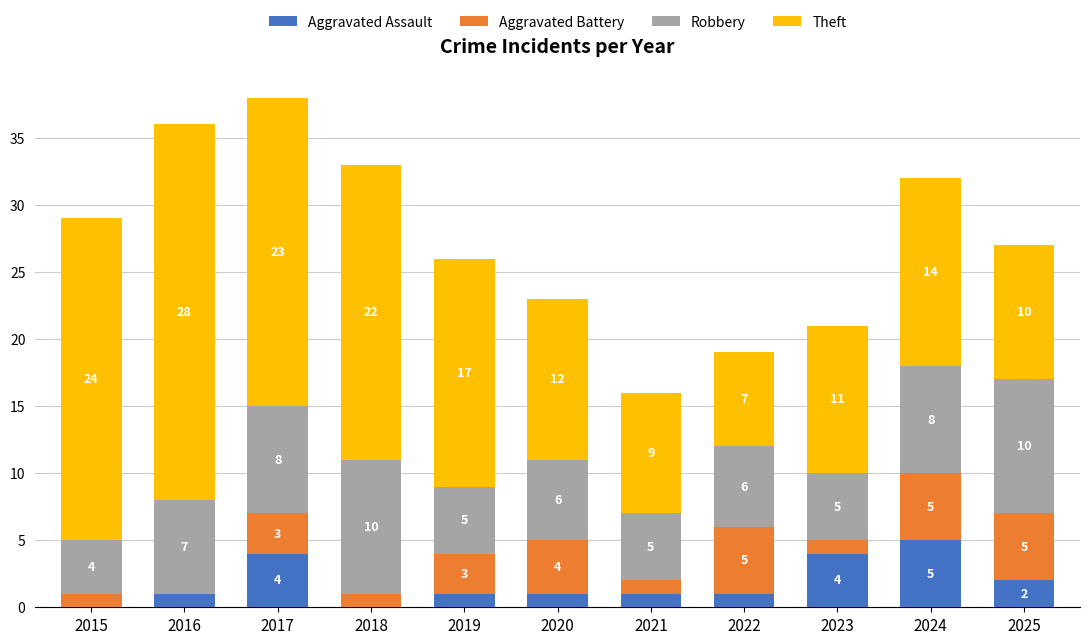

What is the total value across all series at 2020?

23